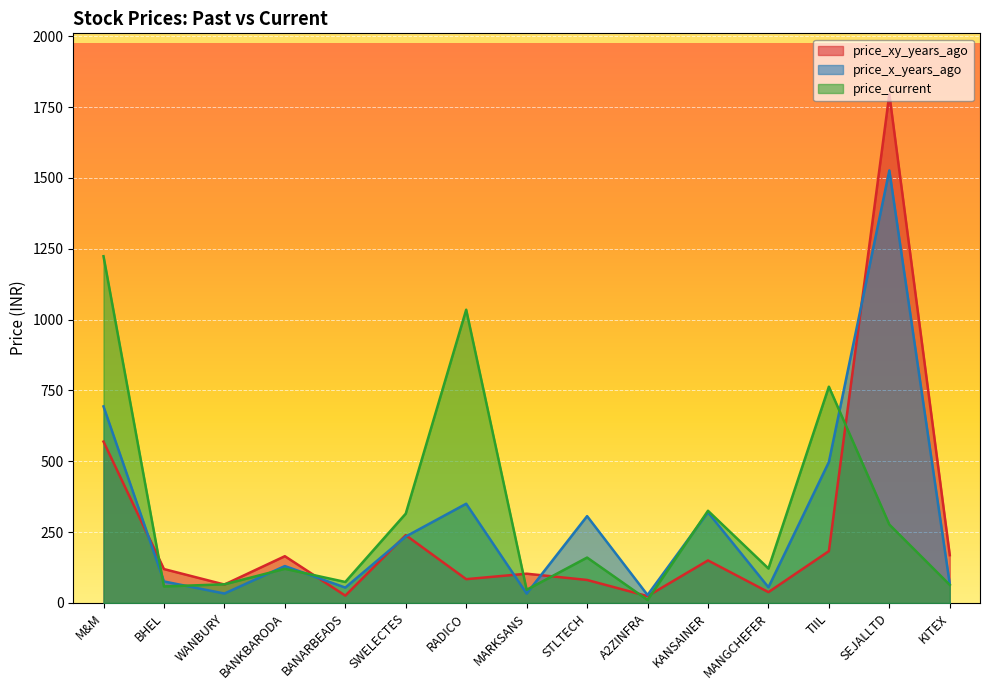

How many categories are shown in the chart?

15